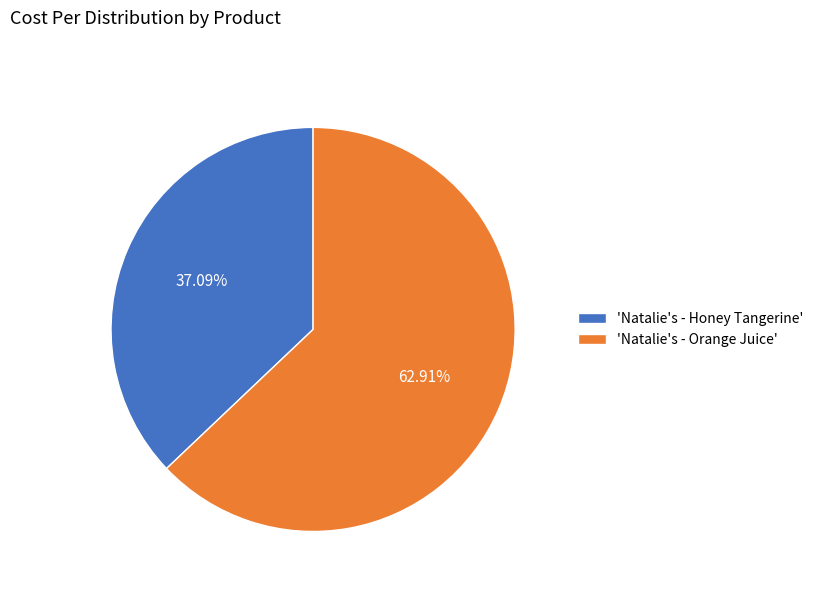

Do 'Natalie's - Honey Tangerine' and 'Natalie's - Orange Juice' together represent more than half of the pie?

Yes